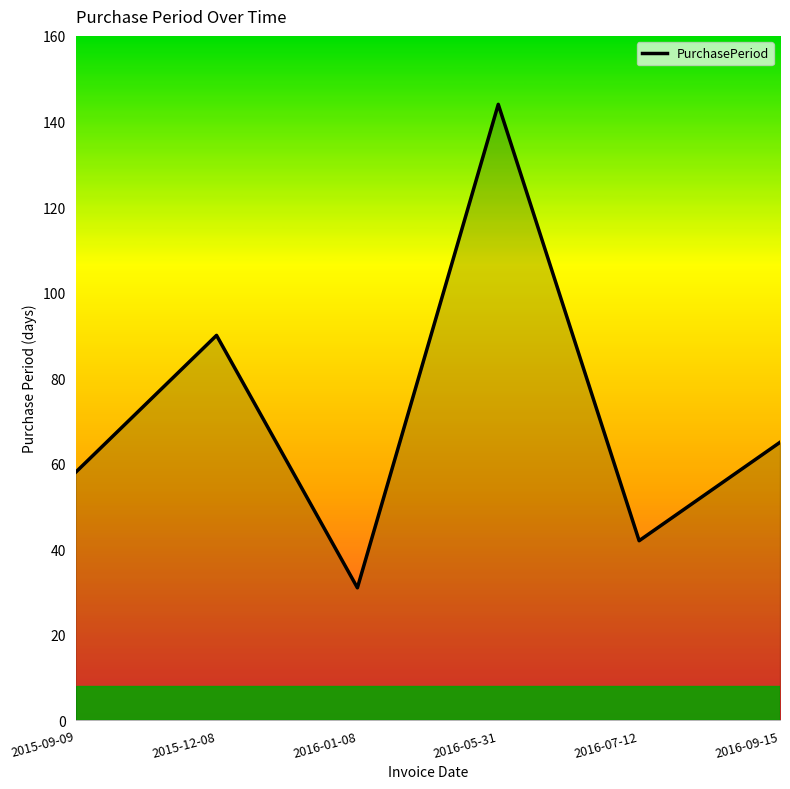

Count the number of categories in the chart.

6